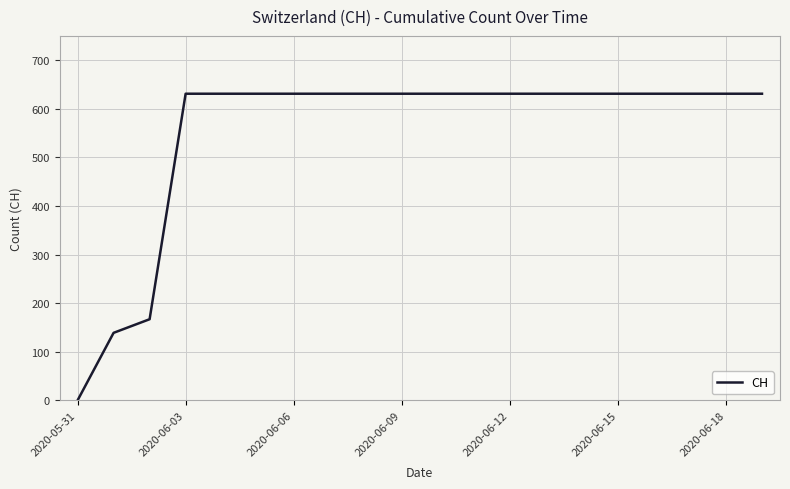

What is the difference between the maximum and minimum values?

631